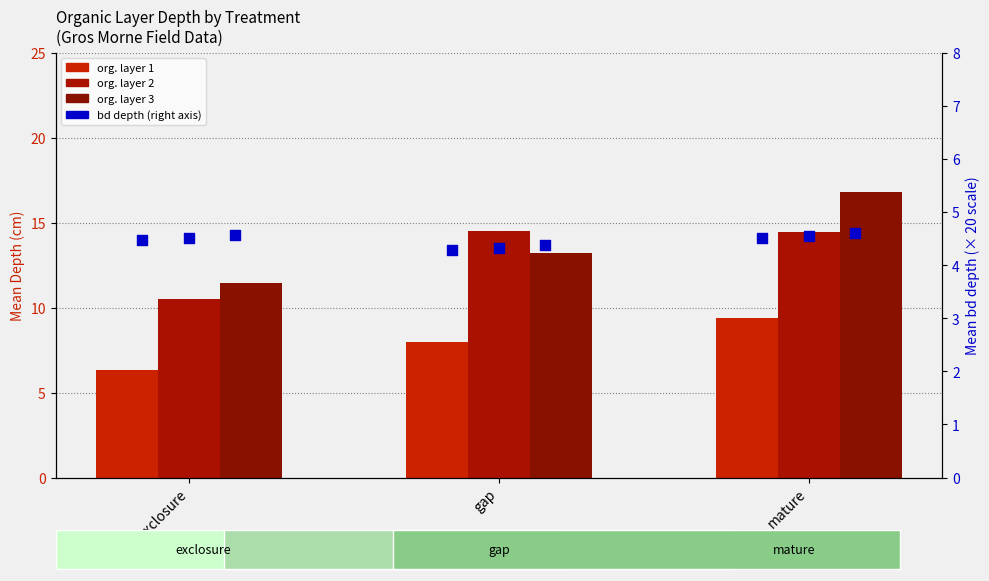

At which category is the sum across all series the highest?

mature